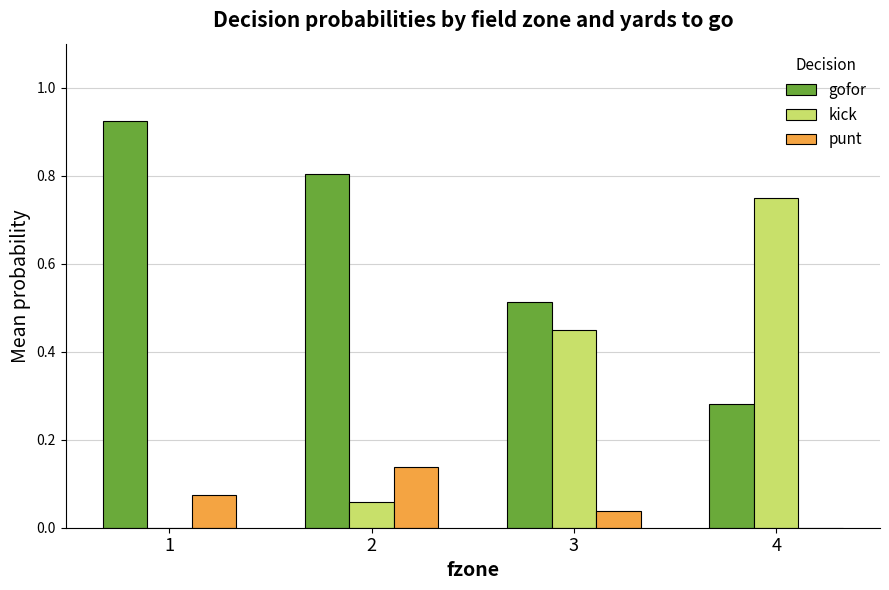

Is it true that kick equals 0.0 at 1?

True